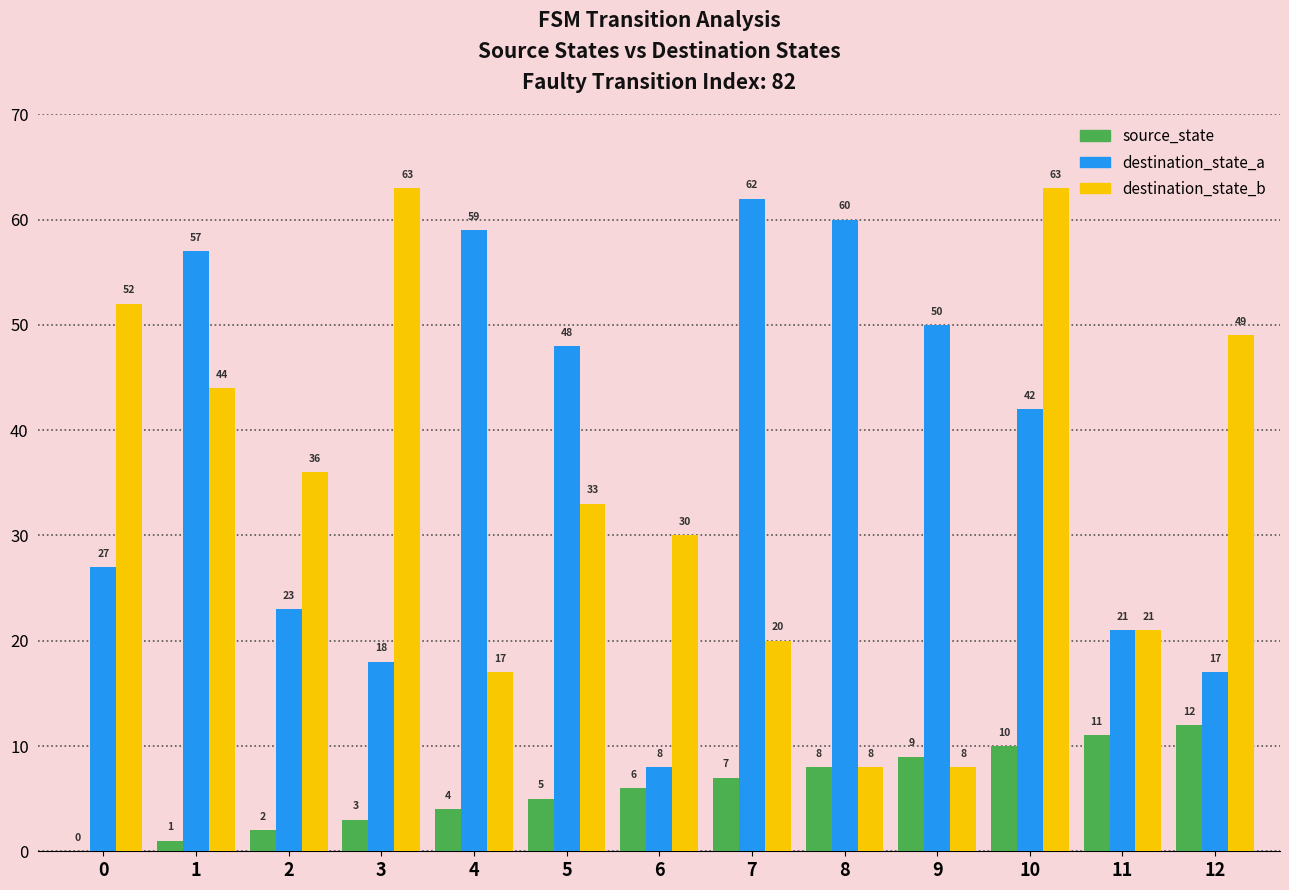

What is the approximate value of destination_state_b at 5, to the nearest 5?

35